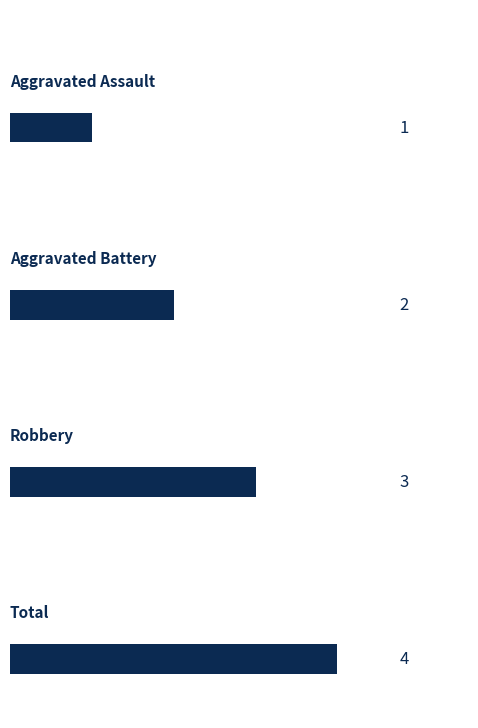

What is the greatest value displayed?

4